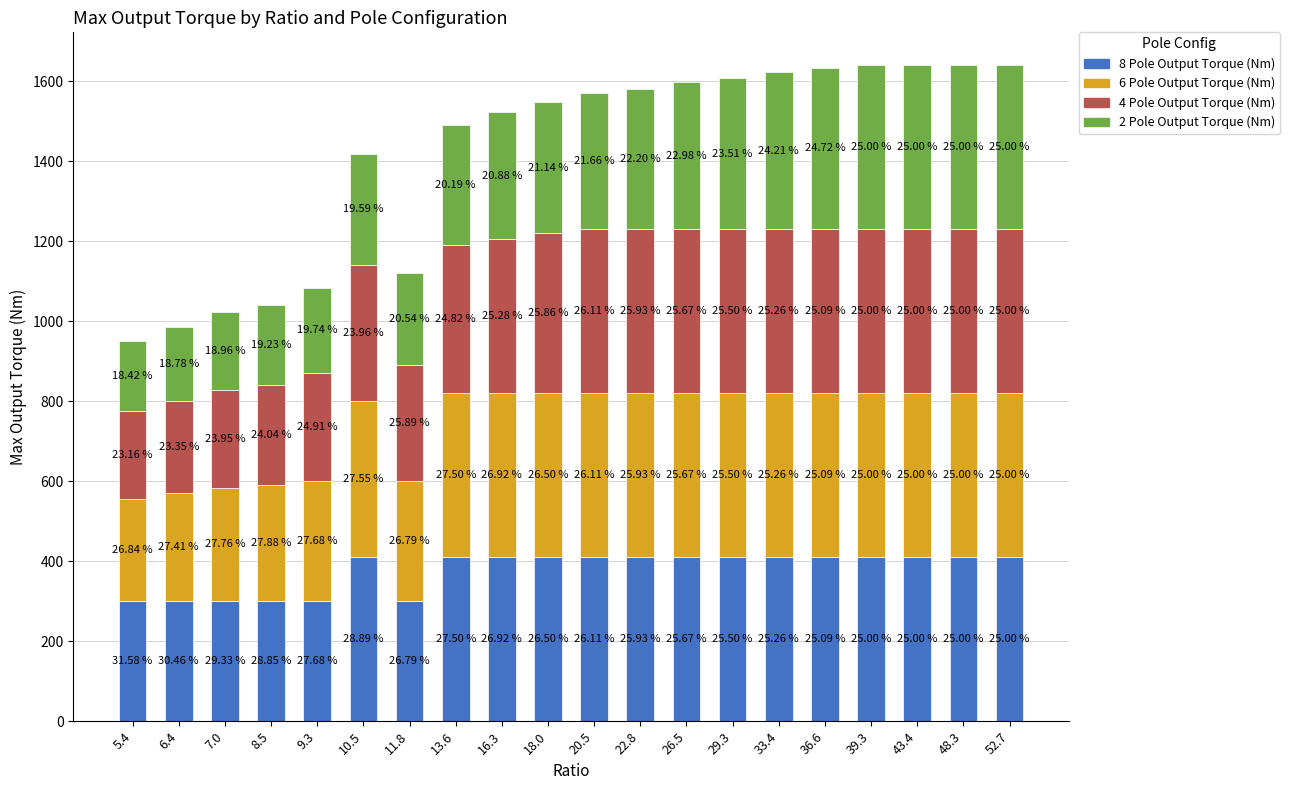

What is the sum of the 8 Pole Output Torque (Nm) values at 48.3 and 43.4?

820